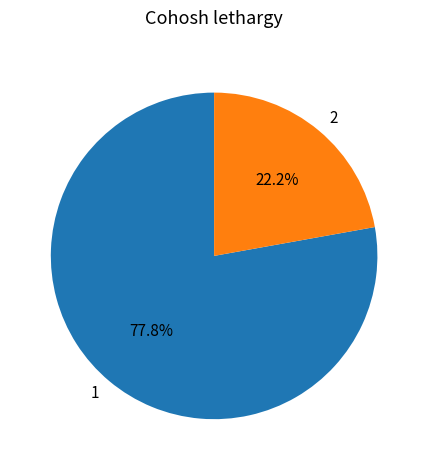

Is the sum of 2 and 1 greater than half?

Yes